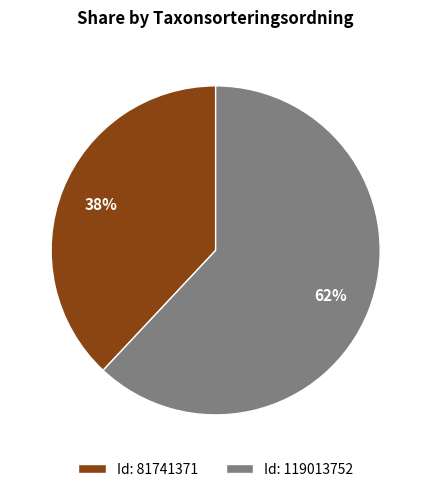

What is the ratio of the value at Id: 81741371 to the value at Id: 119013752?

0.6